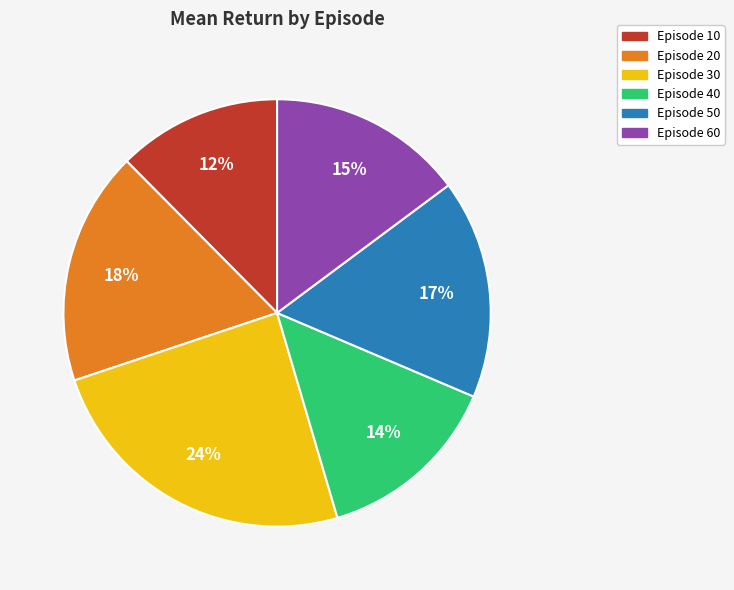

Is there any slice that represents more than half of the pie?

No